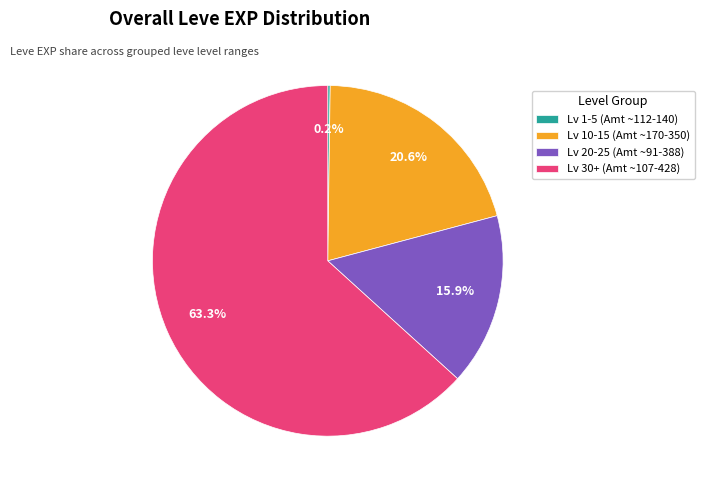

Which category has the biggest portion of the pie?

Lv 30+ (Amt ~107-428)